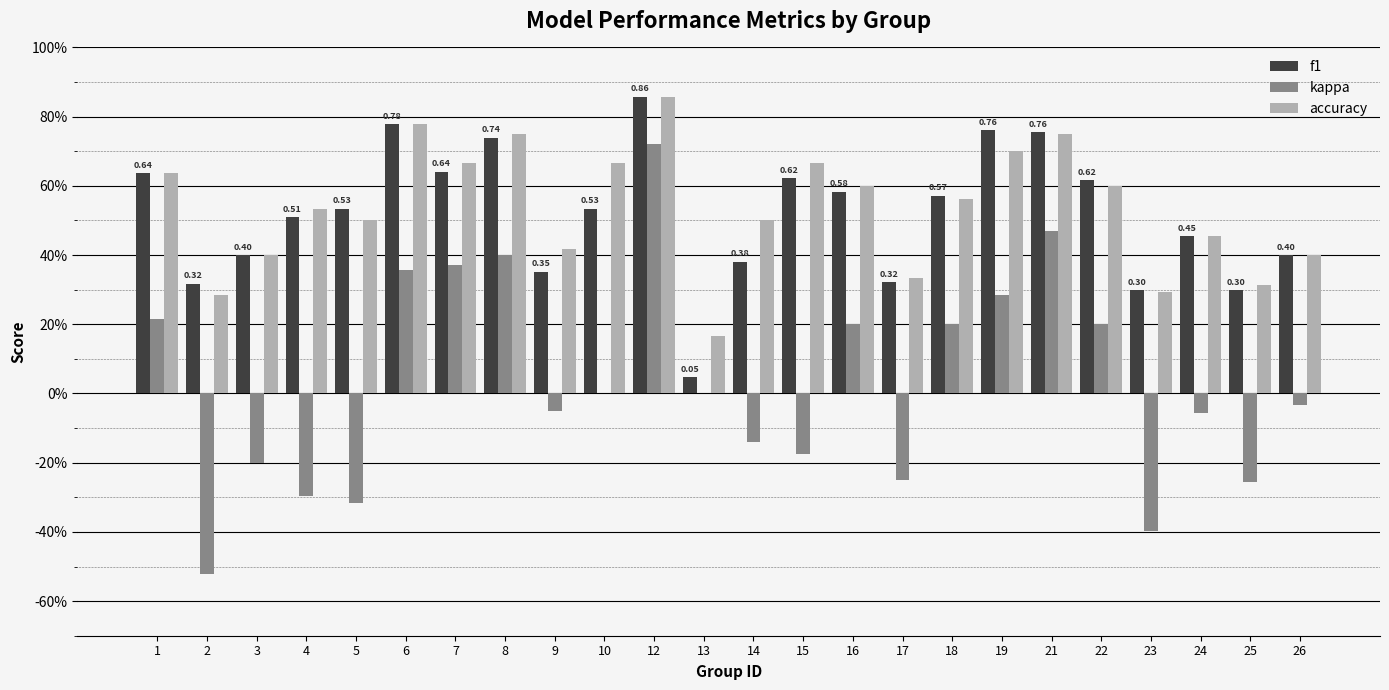

What is the difference between the highest and lowest values at 26?

0.4